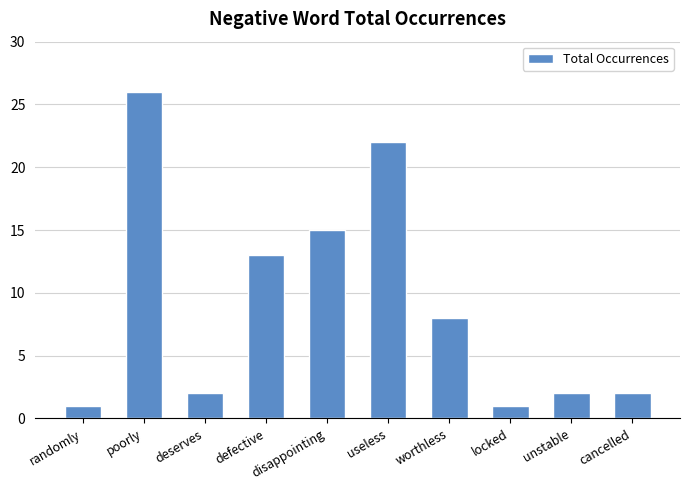

How many bars are there in total?

10